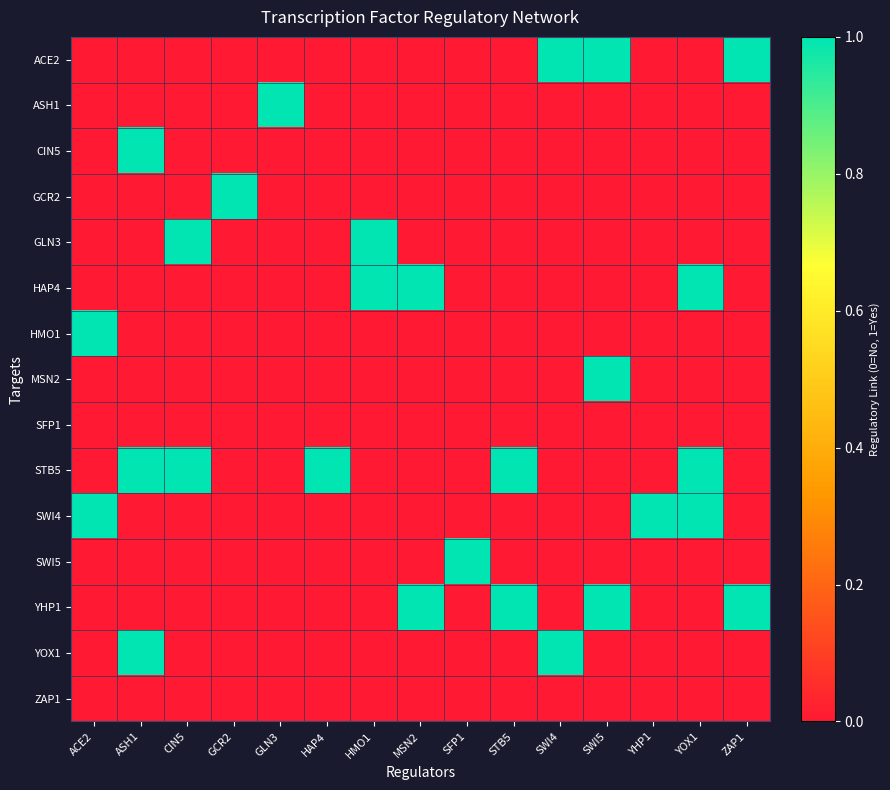

Reading left to right, what are all the values shown in this chart?

ACE2: ACE2=0	ASH1=0	CIN5=0	GCR2=0	GLN3=0	HAP4=0	HMO1=0	MSN2=0	SFP1=0	STB5=0	SWI4=1	SWI5=1	YHP1=0	YOX1=0	ZAP1=1
ASH1: ACE2=0	ASH1=0	CIN5=0	GCR2=0	GLN3=1	HAP4=0	HMO1=0	MSN2=0	SFP1=0	STB5=0	SWI4=0	SWI5=0	YHP1=0	YOX1=0	ZAP1=0
CIN5: ACE2=0	ASH1=1	CIN5=0	GCR2=0	GLN3=0	HAP4=0	HMO1=0	MSN2=0	SFP1=0	STB5=0	SWI4=0	SWI5=0	YHP1=0	YOX1=0	ZAP1=0
GCR2: ACE2=0	ASH1=0	CIN5=0	GCR2=1	GLN3=0	HAP4=0	HMO1=0	MSN2=0	SFP1=0	STB5=0	SWI4=0	SWI5=0	YHP1=0	YOX1=0	ZAP1=0
GLN3: ACE2=0	ASH1=0	CIN5=1	GCR2=0	GLN3=0	HAP4=0	HMO1=1	MSN2=0	SFP1=0	STB5=0	SWI4=0	SWI5=0	YHP1=0	YOX1=0	ZAP1=0
HAP4: ACE2=0	ASH1=0	CIN5=0	GCR2=0	GLN3=0	HAP4=0	HMO1=1	MSN2=1	SFP1=0	STB5=0	SWI4=0	SWI5=0	YHP1=0	YOX1=1	ZAP1=0
HMO1: ACE2=1	ASH1=0	CIN5=0	GCR2=0	GLN3=0	HAP4=0	HMO1=0	MSN2=0	SFP1=0	STB5=0	SWI4=0	SWI5=0	YHP1=0	YOX1=0	ZAP1=0
MSN2: ACE2=0	ASH1=0	CIN5=0	GCR2=0	GLN3=0	HAP4=0	HMO1=0	MSN2=0	SFP1=0	STB5=0	SWI4=0	SWI5=1	YHP1=0	YOX1=0	ZAP1=0
SFP1: ACE2=0	ASH1=0	CIN5=0	GCR2=0	GLN3=0	HAP4=0	HMO1=0	MSN2=0	SFP1=0	STB5=0	SWI4=0	SWI5=0	YHP1=0	YOX1=0	ZAP1=0
STB5: ACE2=0	ASH1=1	CIN5=1	GCR2=0	GLN3=0	HAP4=1	HMO1=0	MSN2=0	SFP1=0	STB5=1	SWI4=0	SWI5=0	YHP1=0	YOX1=1	ZAP1=0
SWI4: ACE2=1	ASH1=0	CIN5=0	GCR2=0	GLN3=0	HAP4=0	HMO1=0	MSN2=0	SFP1=0	STB5=0	SWI4=0	SWI5=0	YHP1=1	YOX1=1	ZAP1=0
SWI5: ACE2=0	ASH1=0	CIN5=0	GCR2=0	GLN3=0	HAP4=0	HMO1=0	MSN2=0	SFP1=1	STB5=0	SWI4=0	SWI5=0	YHP1=0	YOX1=0	ZAP1=0
YHP1: ACE2=0	ASH1=0	CIN5=0	GCR2=0	GLN3=0	HAP4=0	HMO1=0	MSN2=1	SFP1=0	STB5=1	SWI4=0	SWI5=1	YHP1=0	YOX1=0	ZAP1=1
YOX1: ACE2=0	ASH1=1	CIN5=0	GCR2=0	GLN3=0	HAP4=0	HMO1=0	MSN2=0	SFP1=0	STB5=0	SWI4=1	SWI5=0	YHP1=0	YOX1=0	ZAP1=0
ZAP1: ACE2=0	ASH1=0	CIN5=0	GCR2=0	GLN3=0	HAP4=0	HMO1=0	MSN2=0	SFP1=0	STB5=0	SWI4=0	SWI5=0	YHP1=0	YOX1=0	ZAP1=0